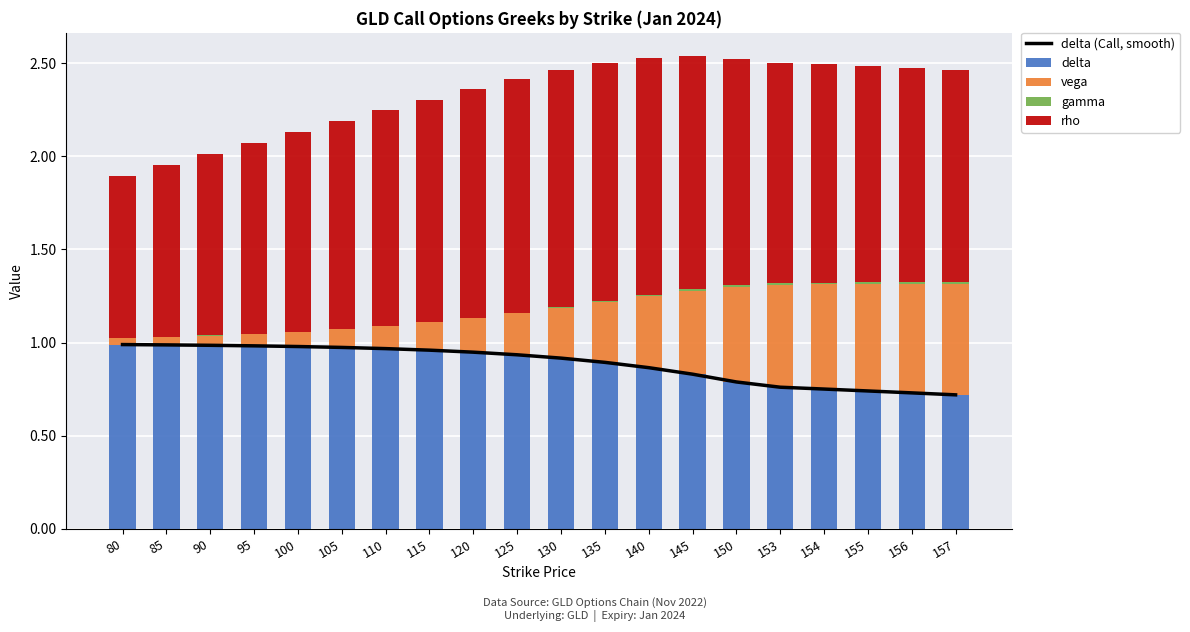

At which category is the sum across all series the highest?

135